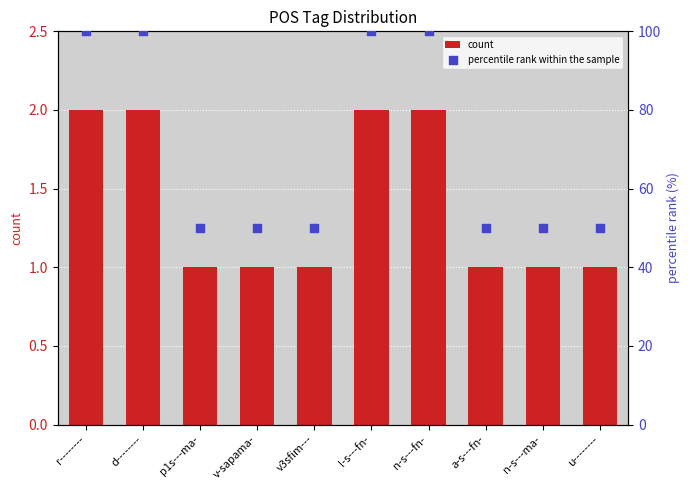

Which series has the widest spread of Y values?

percentile rank within the sample